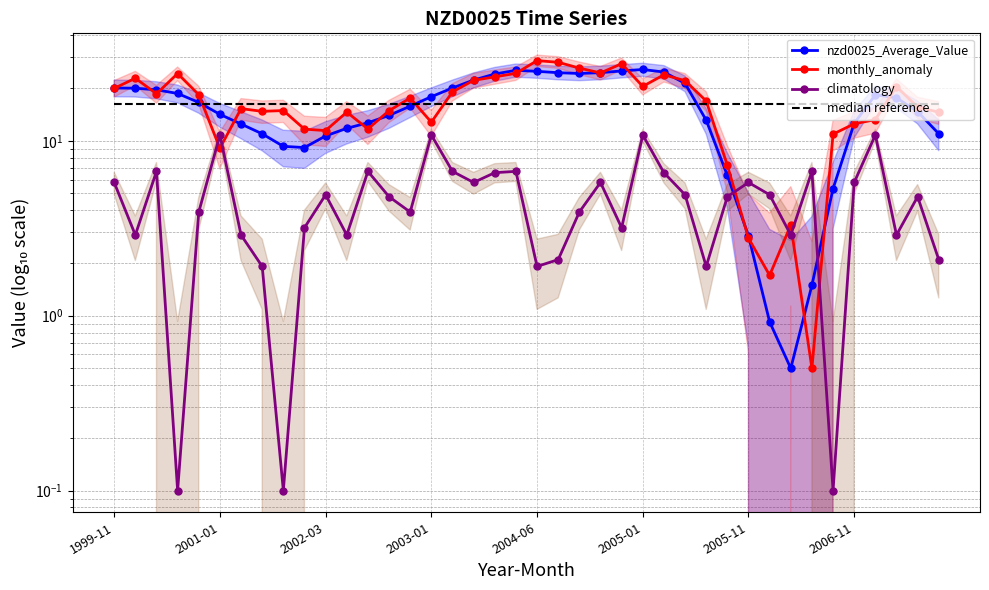

What is the average value of the nzd0025_Average_Value series?

15.6